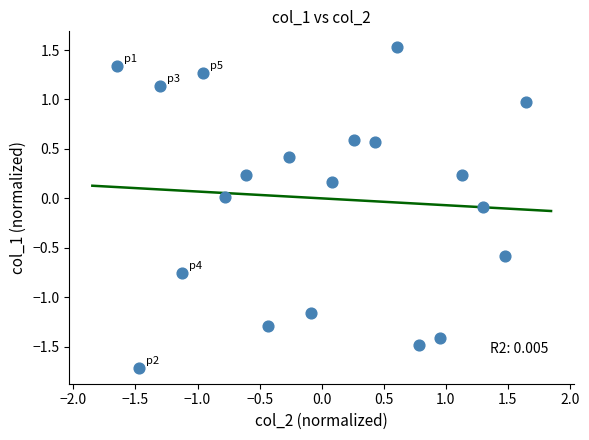

What is the range of X values (max minus min)?

3.3